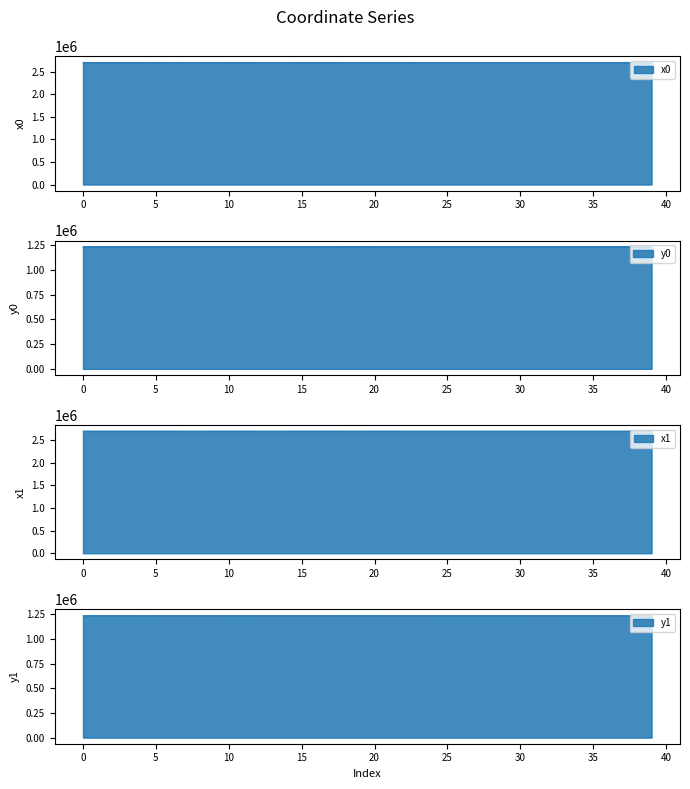

True or false: y1 and x1 intersect in this chart.

False